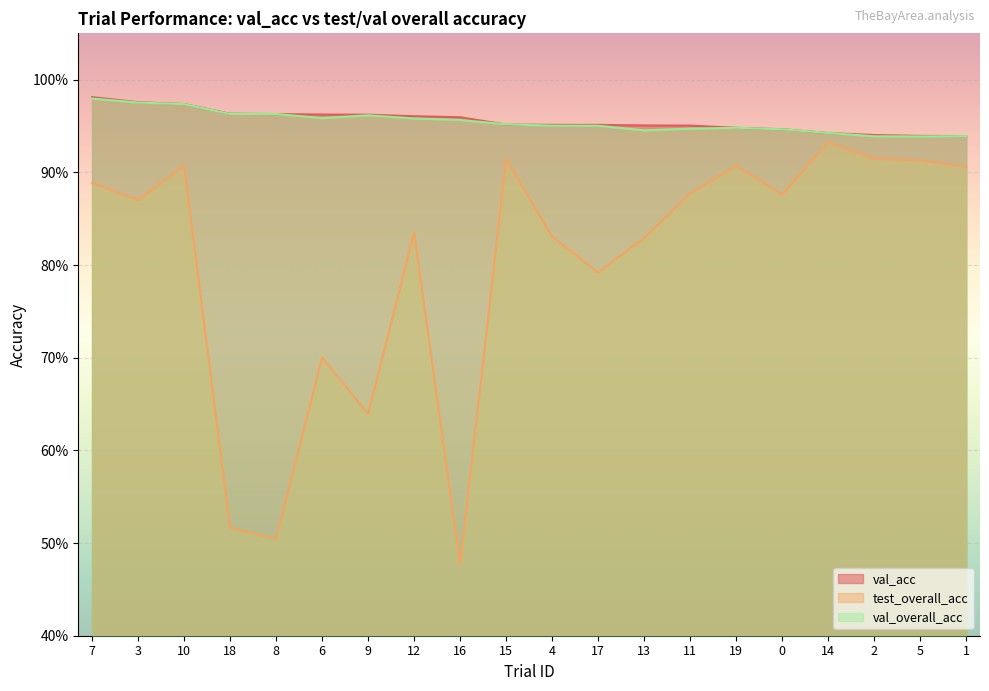

True or false: test_overall_acc and val_acc cross at least once.

False